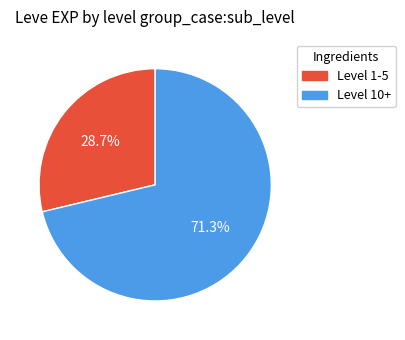

Which slice is the largest?

Level 10+